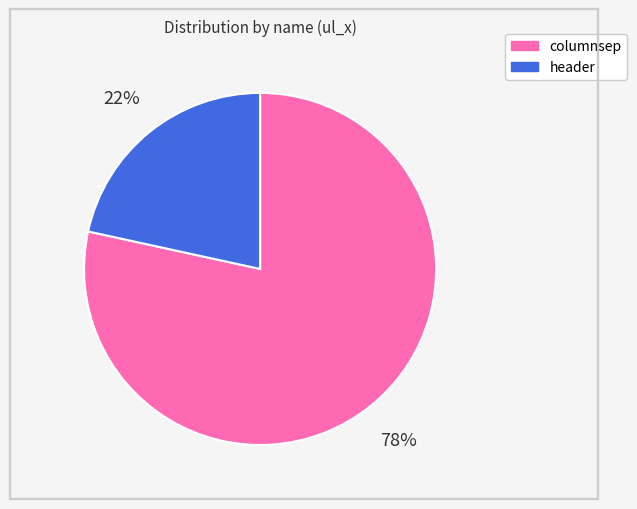

What is the majority slice?

columnsep